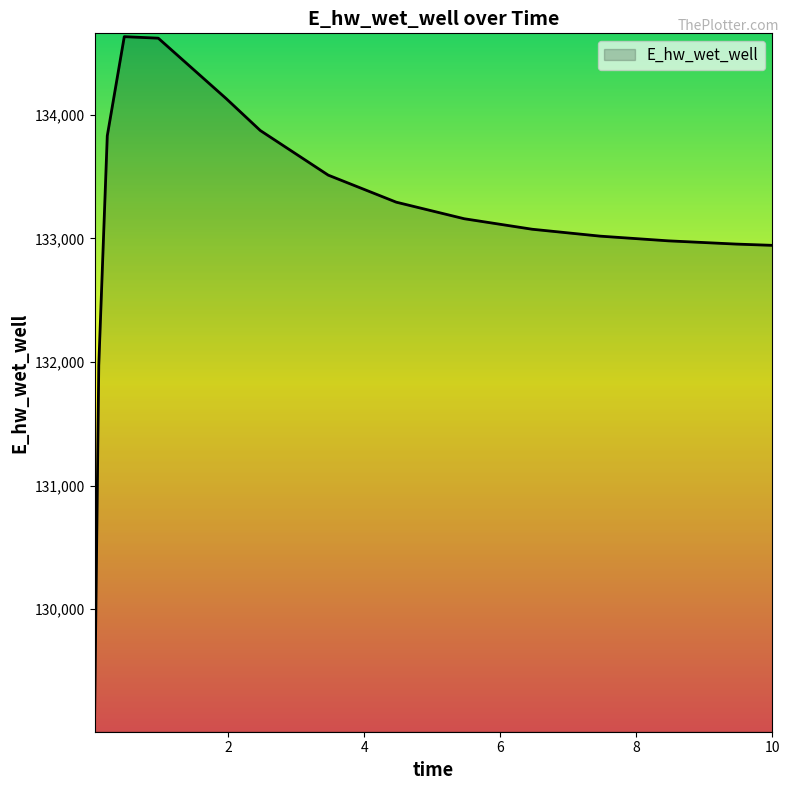

What is the minimum value shown in the chart?

129072.1